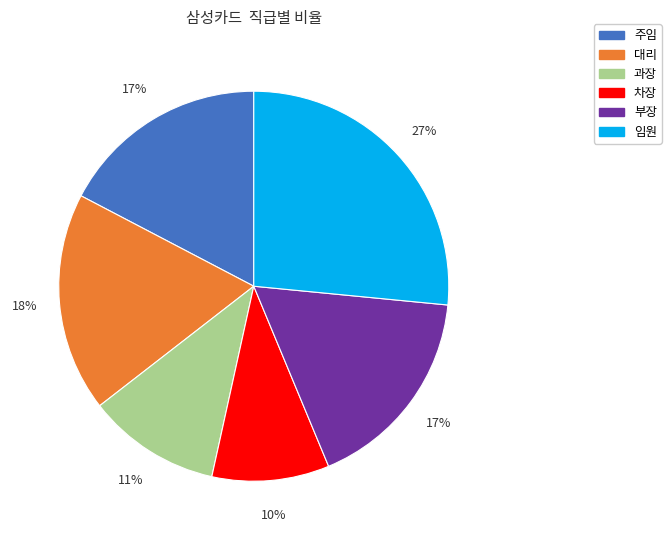

To the nearest percent, what is the combined percentage of 부장 and 임원?

44%